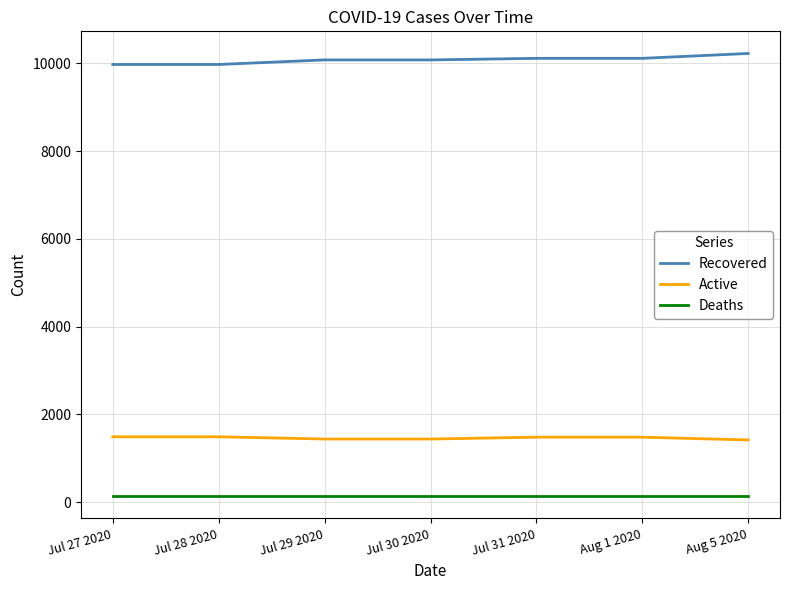

The value of Recovered at Jul 27 2020 is 9976. True or false?

True